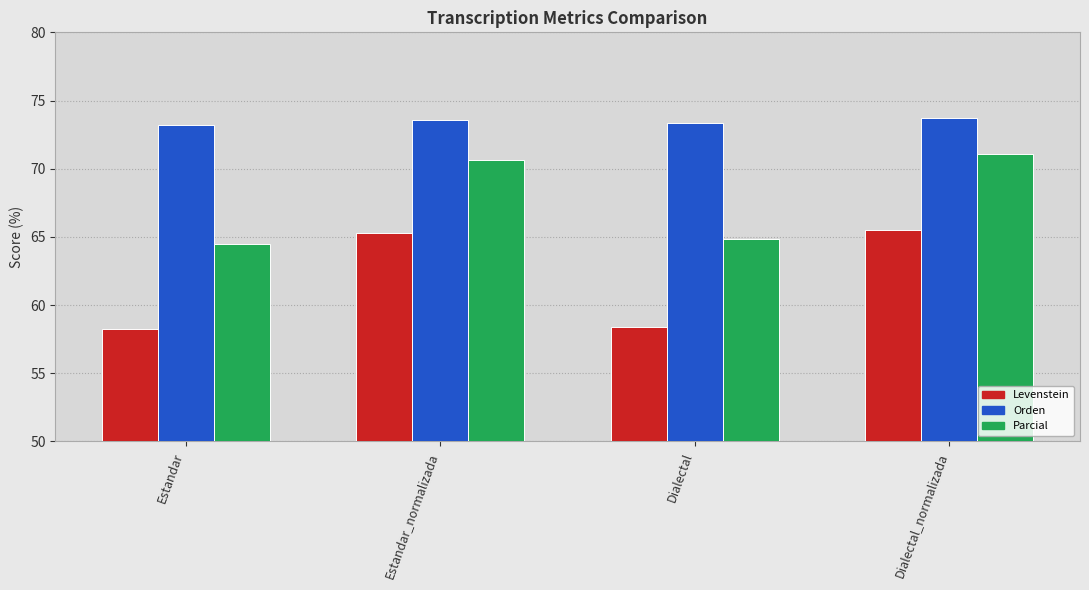

What is the sum of the Parcial values at Dialectal and Estandar?

129.3